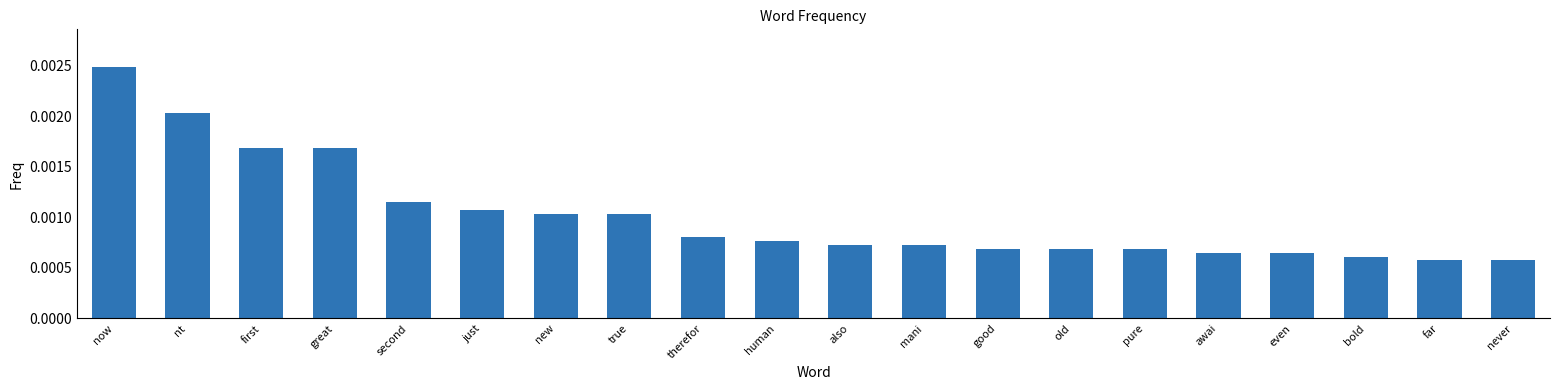

What position from the left is nt?

2